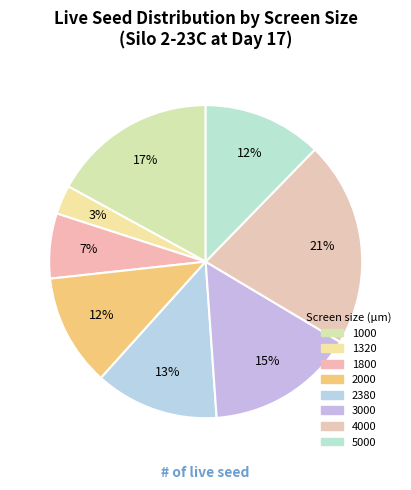

How many slices are in this pie chart?

8